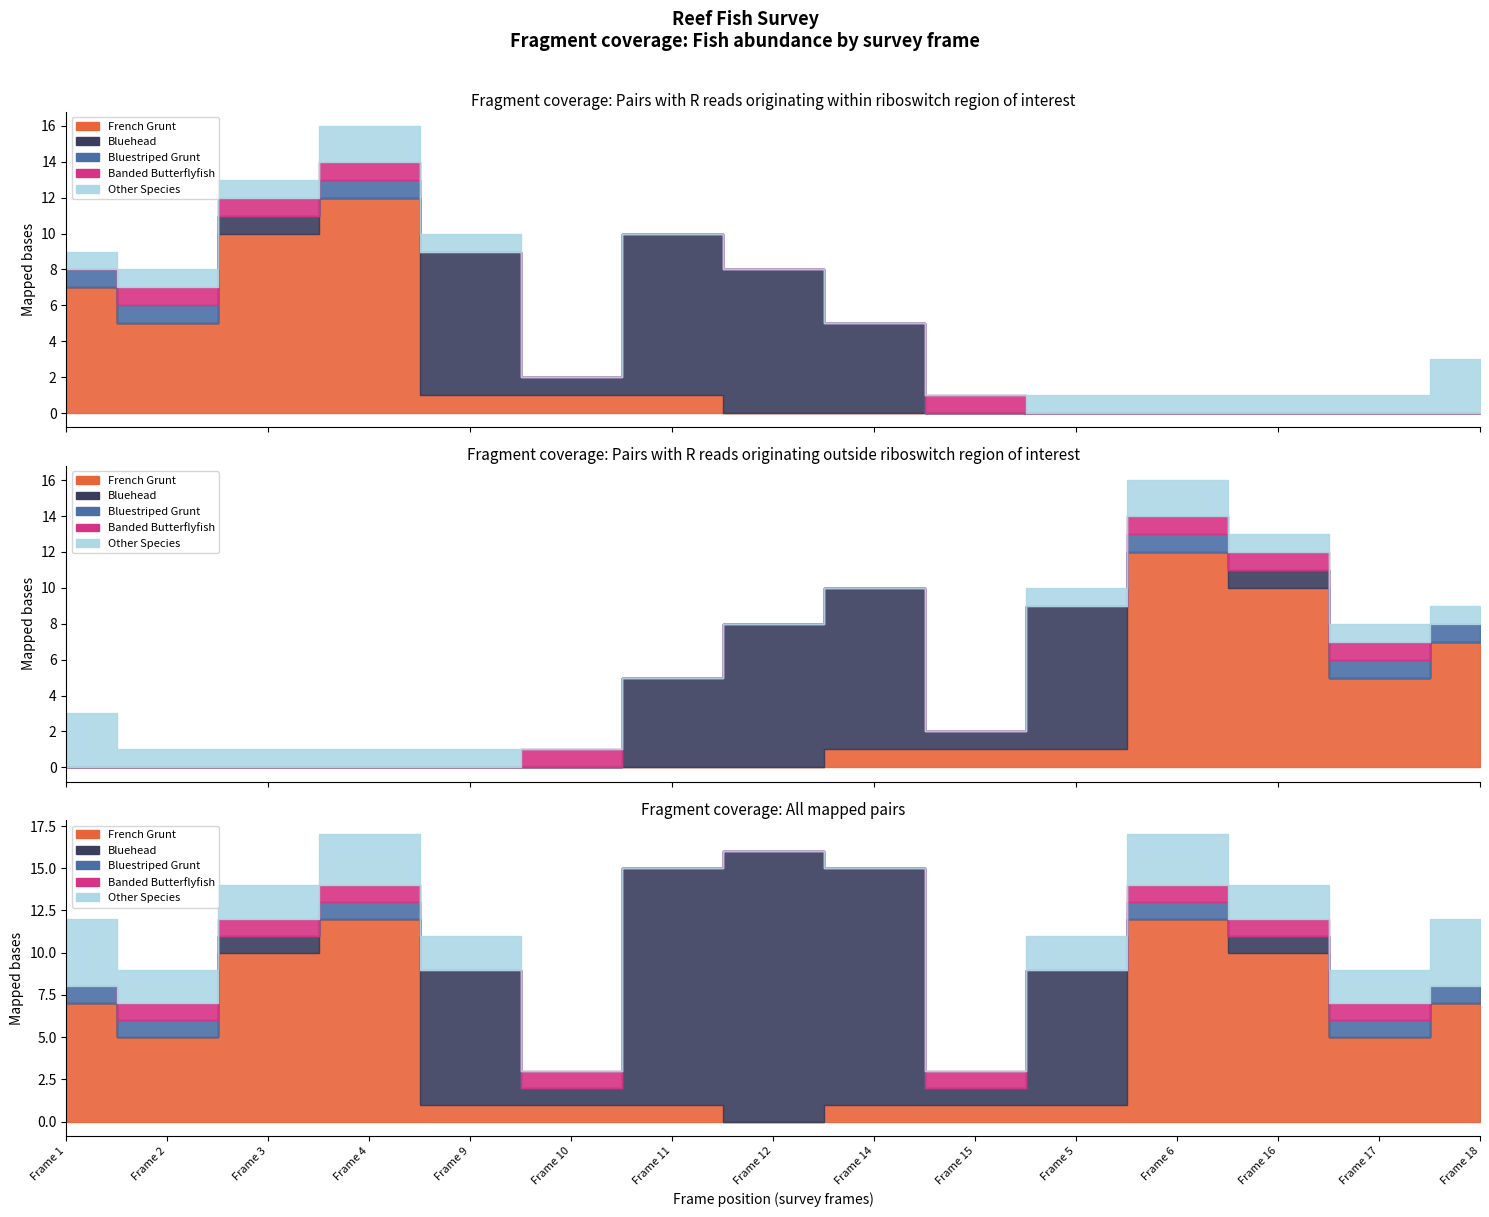

True or false: Bluestriped Grunt has more than 1 points higher than both neighbors.

False